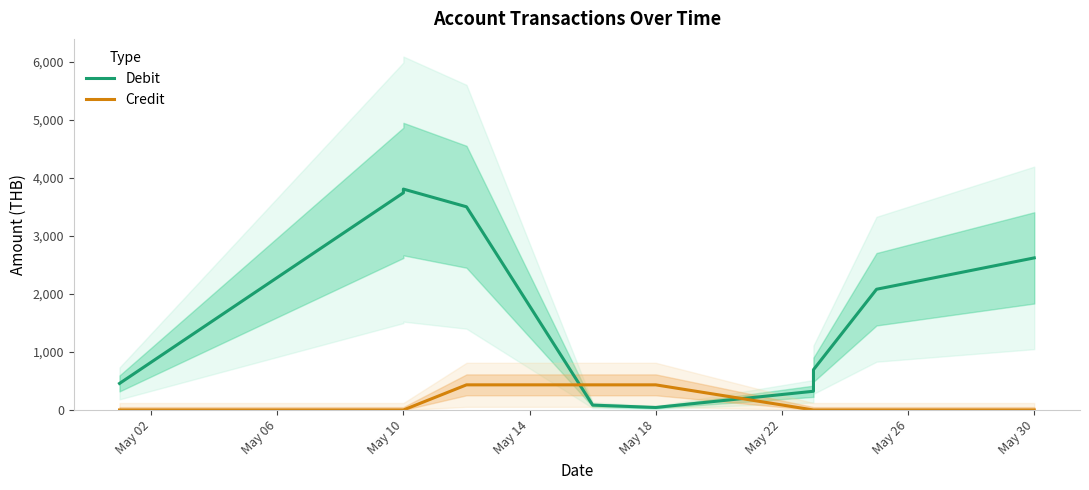

Reading left to right, list all the values displayed in this chart.

Debit: 457.5	3744.7	3808.7	3503.7	84.0	43.3	322.6	636.0	694.3	2081.7	2622.5
Credit: 0.0	0.0	0.0	433.3	433.3	433.3	0.0	0.0	0.0	0.0	0.0